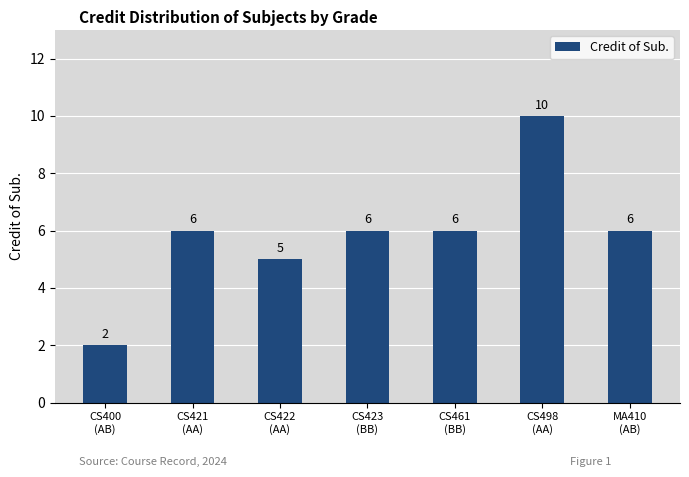

What is the value of the 6th bar from the left?

10